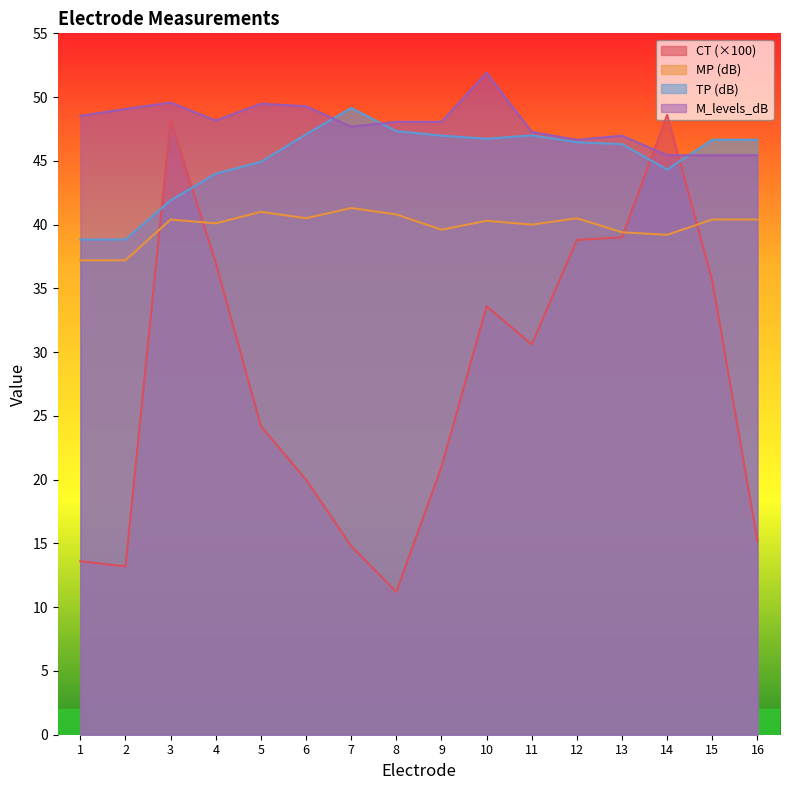

True or false: M_levels_dB and CT cross at least once.

True